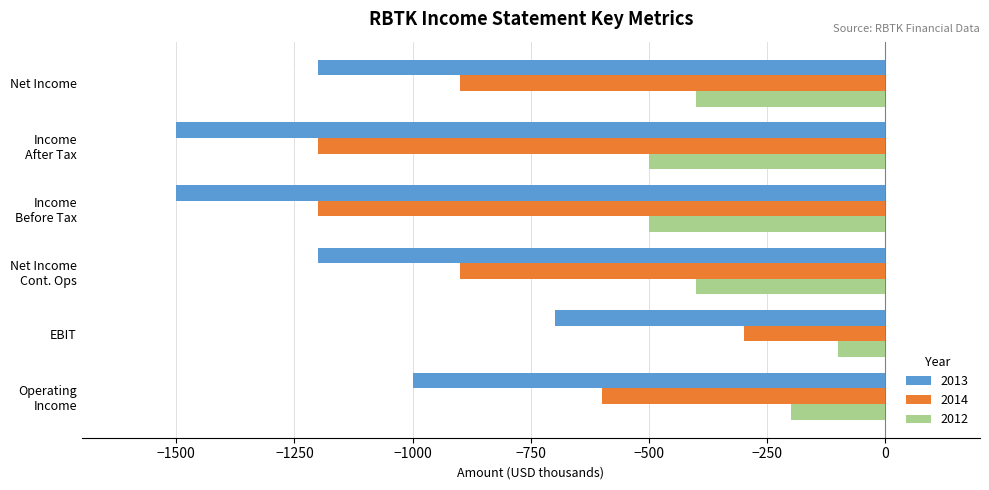

Which series has the widest spread of values?

2014